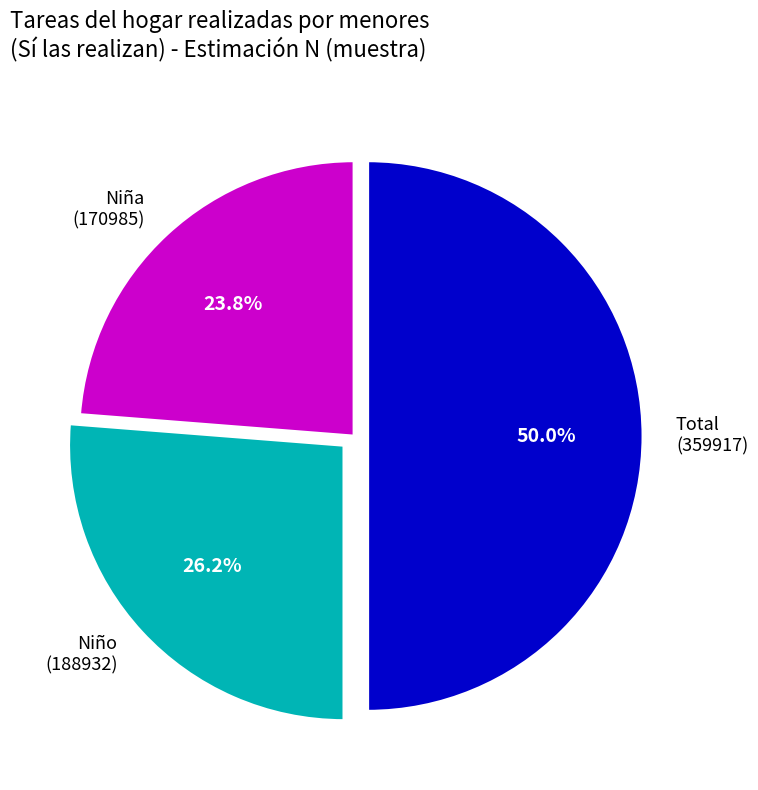

Rank the categories by value from lowest to highest.

Niña (170985), Niño (188932), Total (359917)